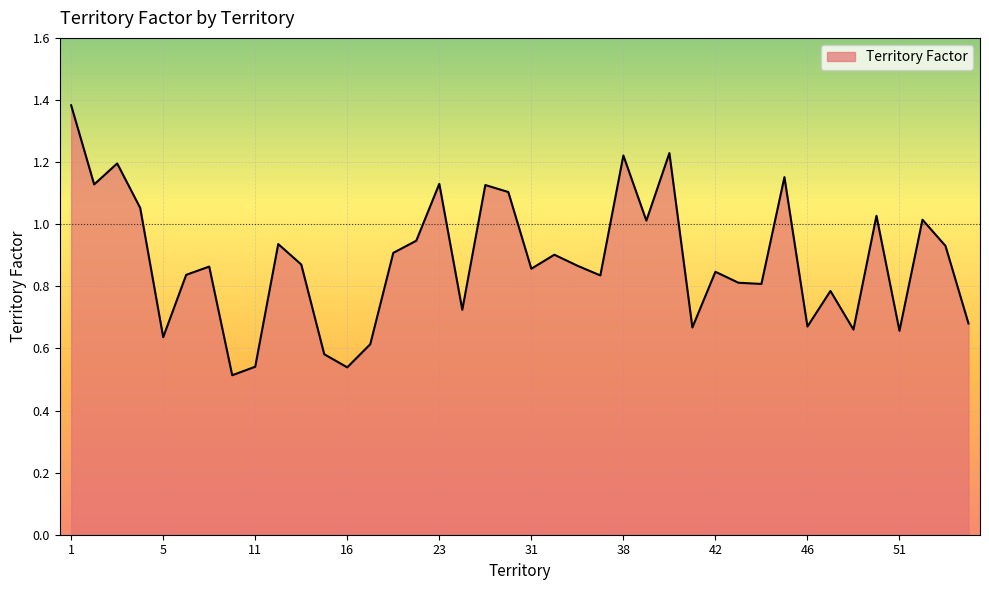

How many lines are shown in the chart?

1